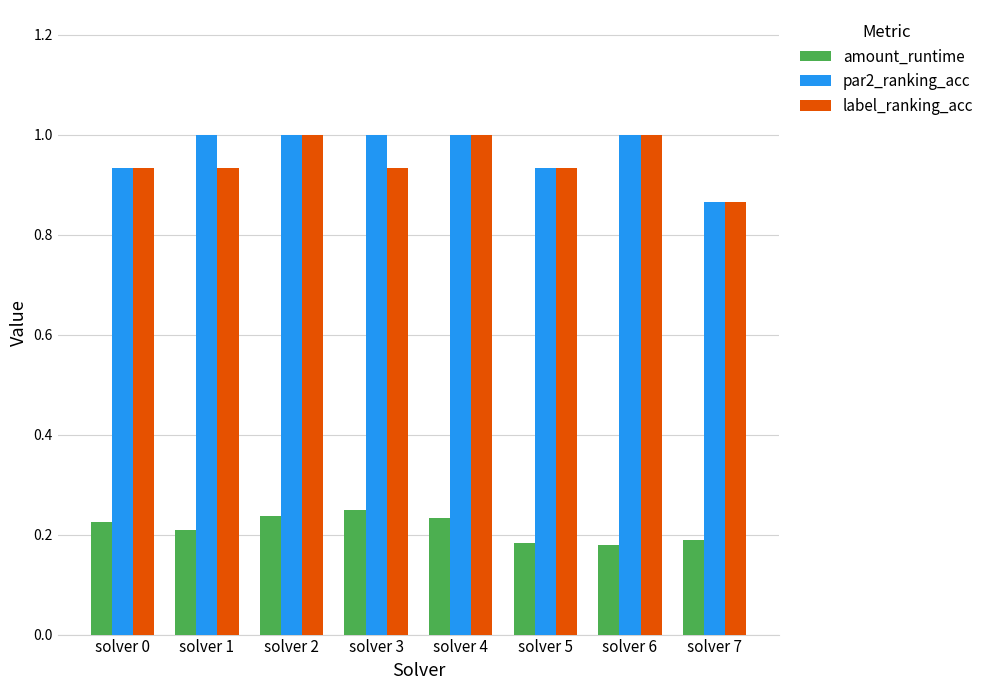

At how many categories does at least one series exceed 0?

8